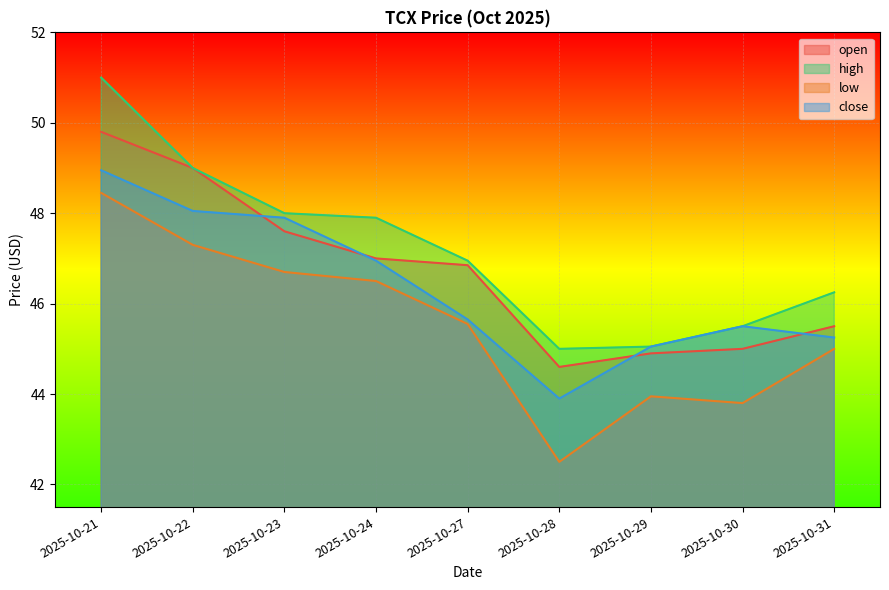

What is the value of the close point at the 8th from the left?

45.5